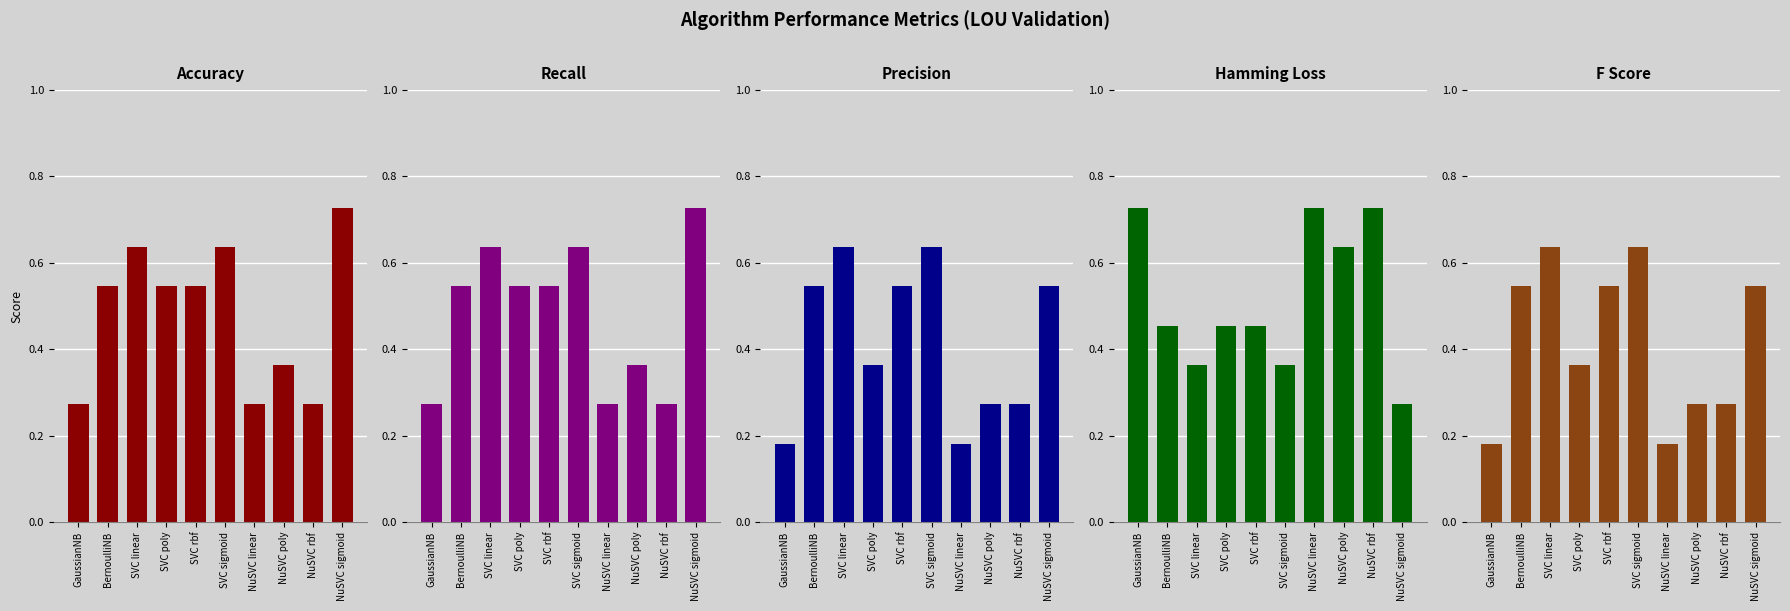

Which category has the highest value in the Hamming series?

GaussianNB